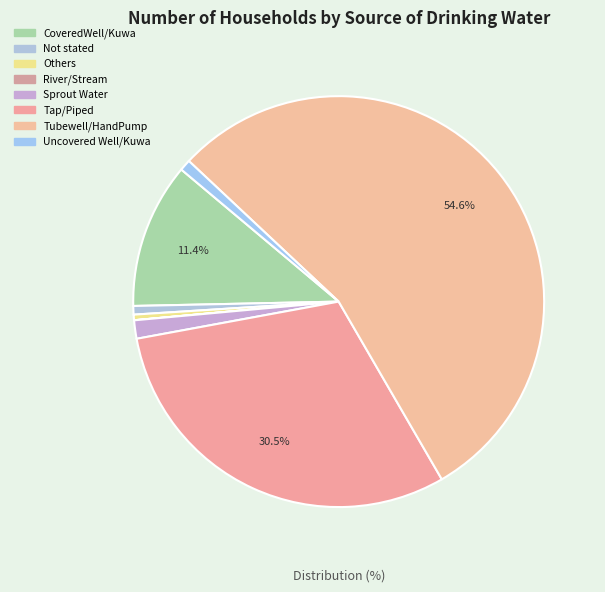

The Tubewell/HandPump slice represents 62% of the pie. True or false?

False